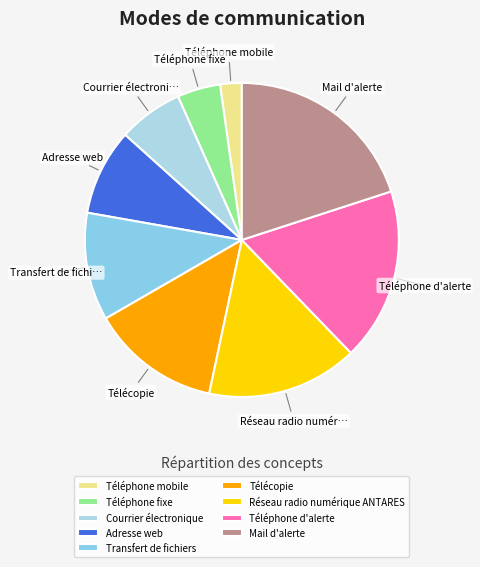

Which has a higher value, Téléphone mobile or Réseau radio numérique ANTARES?

Réseau radio numérique ANTARES